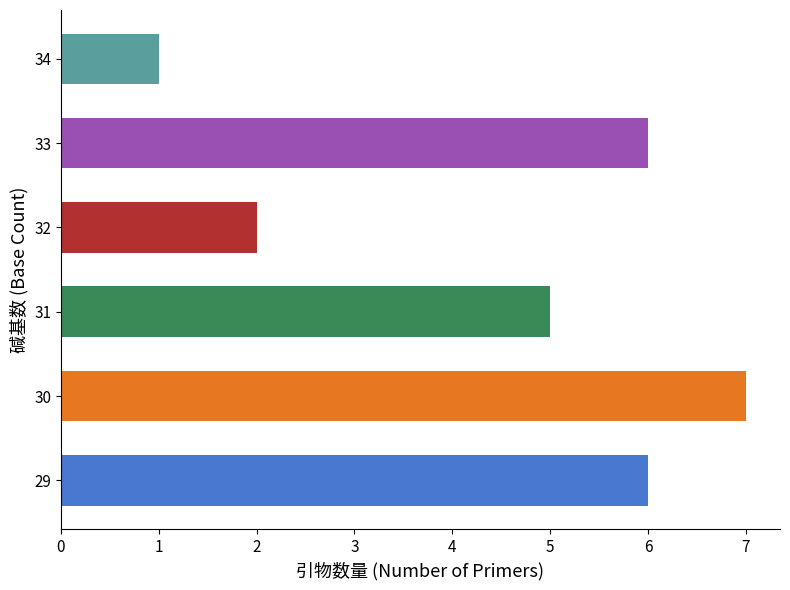

At which label is the value closest to 4?

31